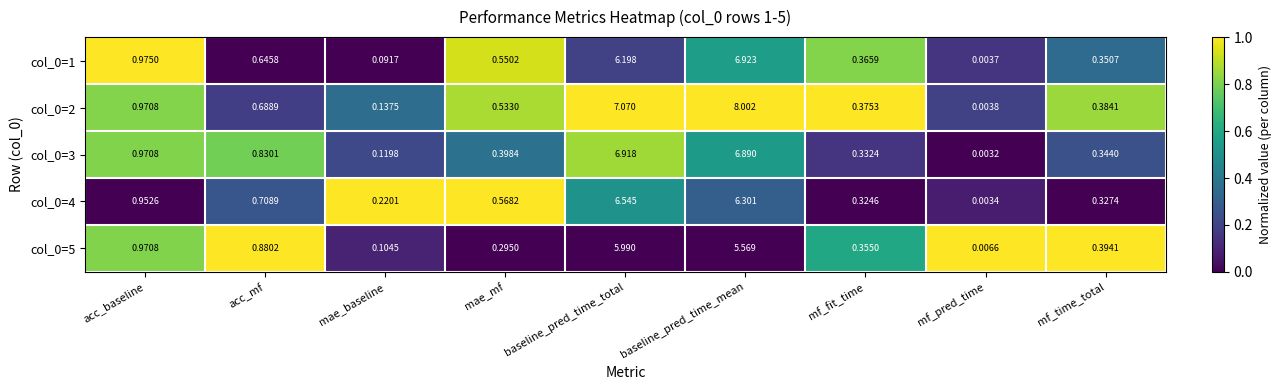

At which category is the sum across all series the highest?

baseline_pred_time_mean